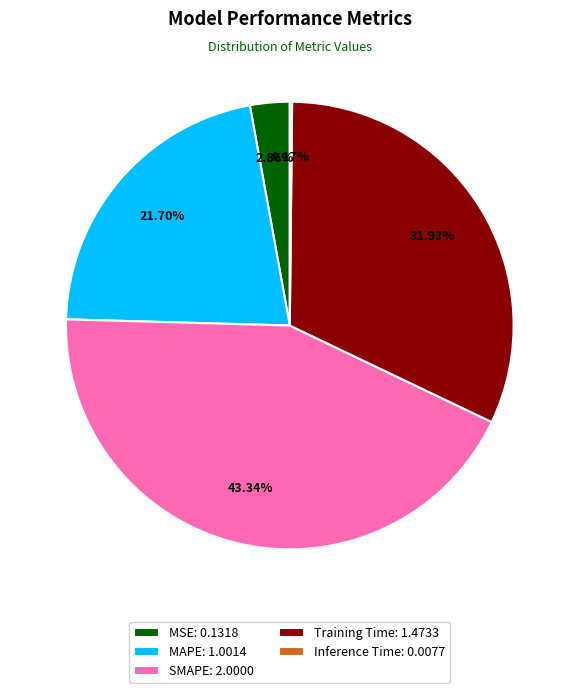

Is the sum of MSE: 0.1318 and Training Time: 1.4733 greater than half?

No